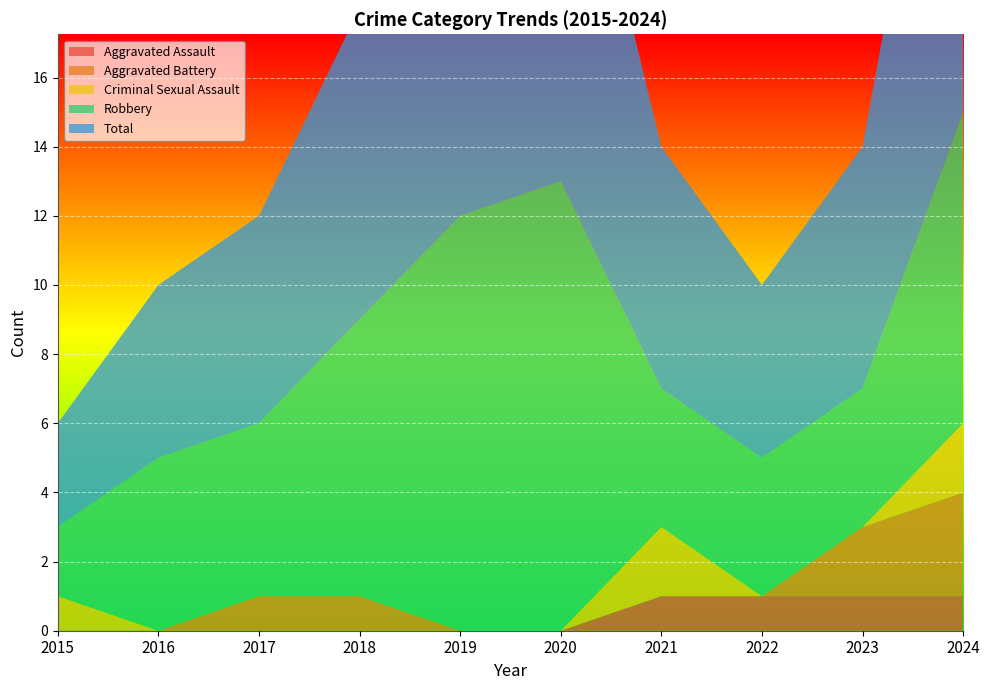

Reading right to left, extract all data points from this chart.

Aggravated Assault: 2024=1	2023=1	2022=1	2021=1	2020=0	2019=0	2018=0	2017=0	2016=0	2015=0
Aggravated Battery: 2024=3	2023=2	2022=0	2021=0	2020=0	2019=0	2018=1	2017=1	2016=0	2015=0
Criminal Sexual Assault: 2024=2	2023=0	2022=0	2021=2	2020=0	2019=0	2018=0	2017=0	2016=0	2015=1
Robbery: 2024=9	2023=4	2022=4	2021=4	2020=13	2019=12	2018=8	2017=5	2016=5	2015=2
Total: 2024=15	2023=7	2022=5	2021=7	2020=13	2019=12	2018=9	2017=6	2016=5	2015=3